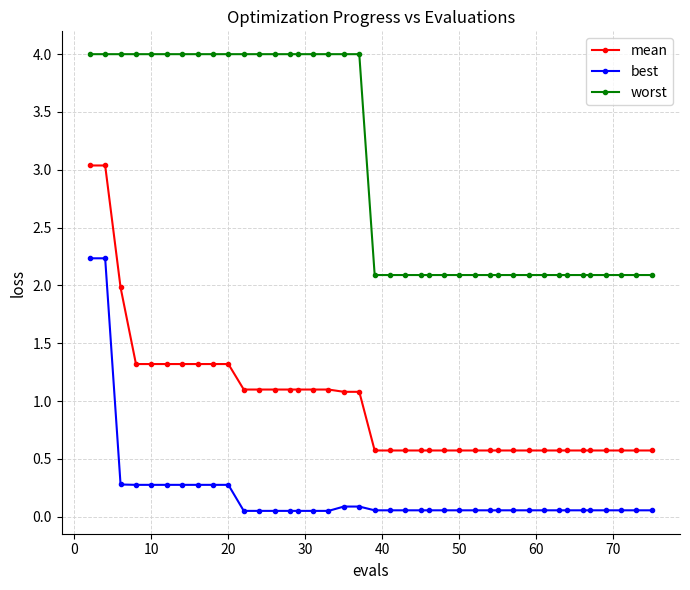

List the series in order of their peak value, lowest first.

best, mean, worst